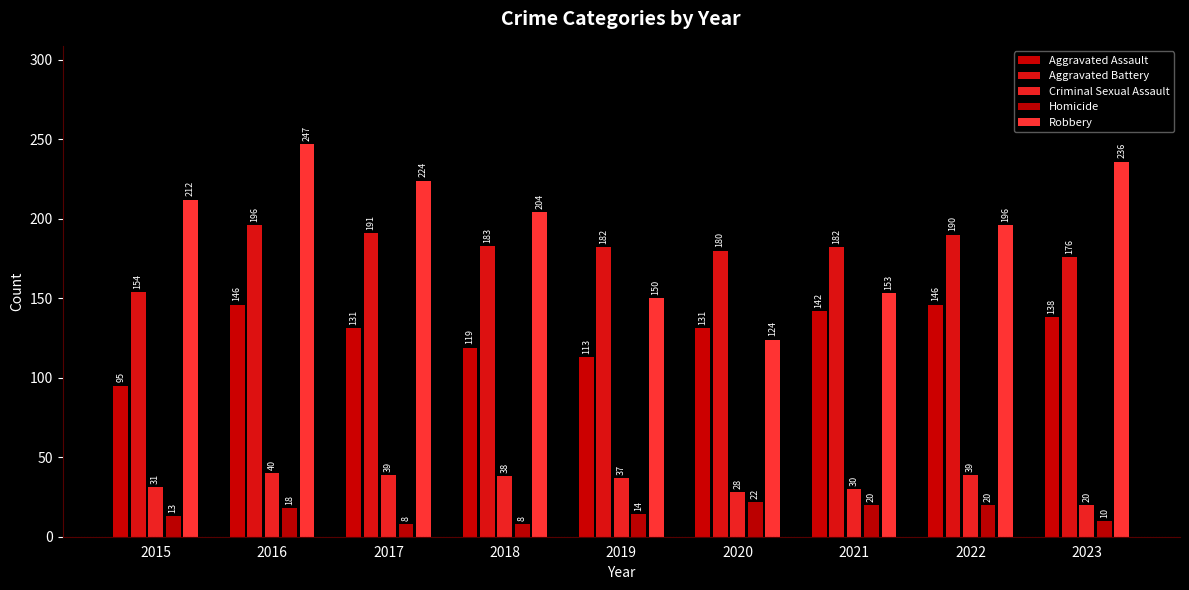

Rank the series at 2023 from lowest to highest value.

Homicide, Criminal Sexual Assault, Aggravated Assault, Aggravated Battery, Robbery